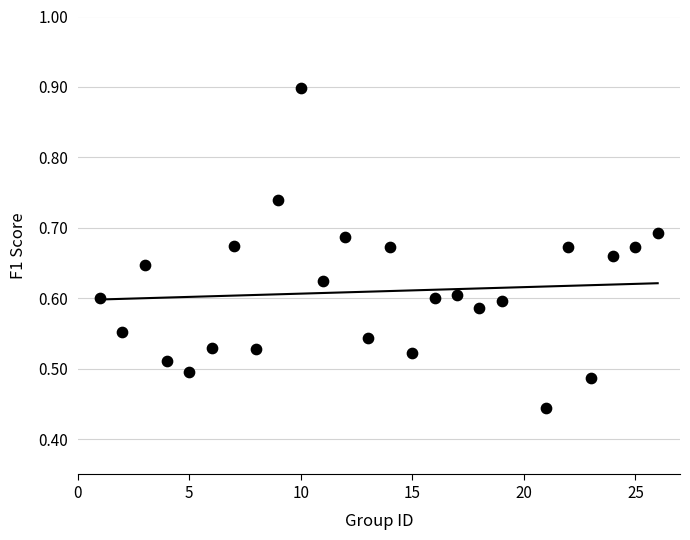

What is the range of X values (max minus min)?

25.0